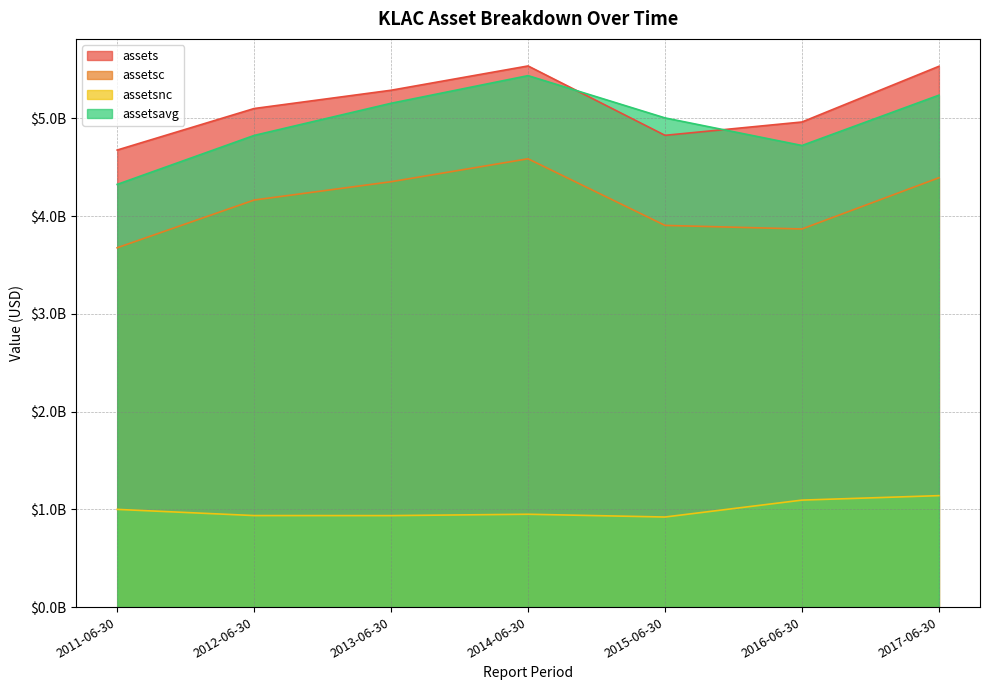

True or false: assetsc and assetsavg cross at least once.

False